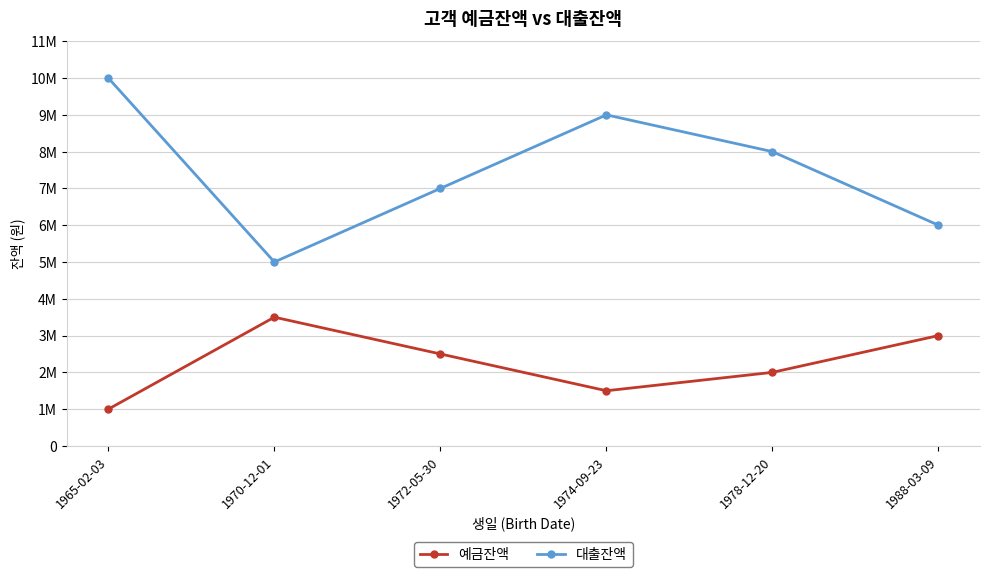

Which has a higher value, 1972-05-30 or 1970-12-01?

1970-12-01